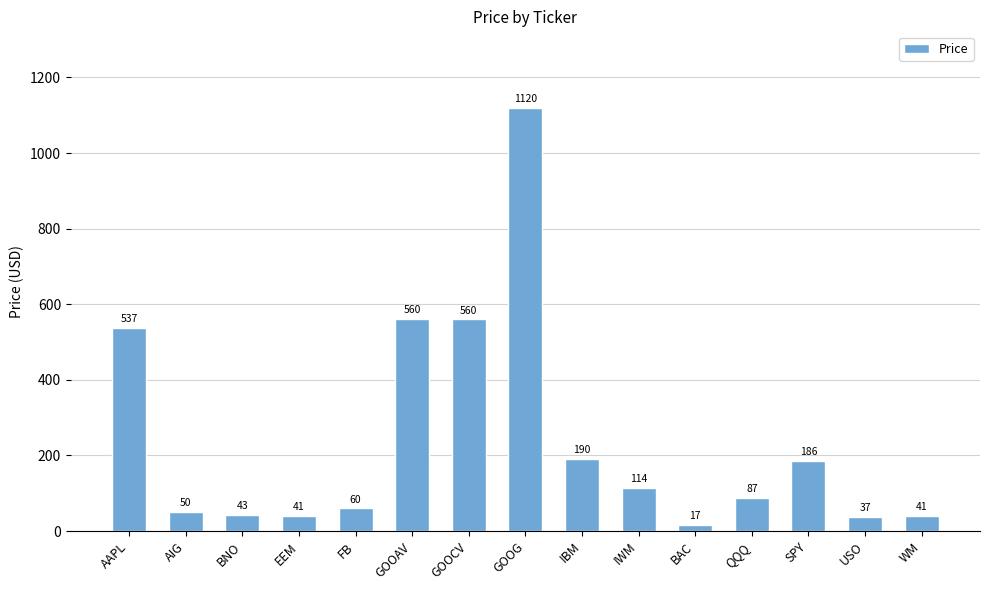

What position from the left is GOOAV?

6